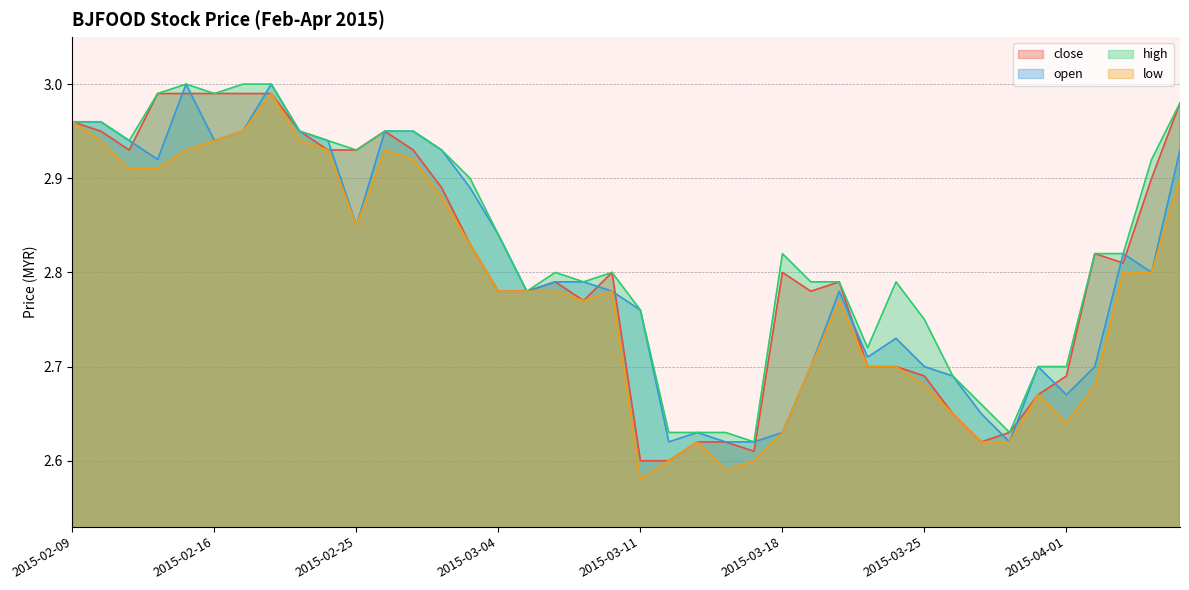

What is the sum of the open values at 2015-03-05 and 2015-03-04?

5.6